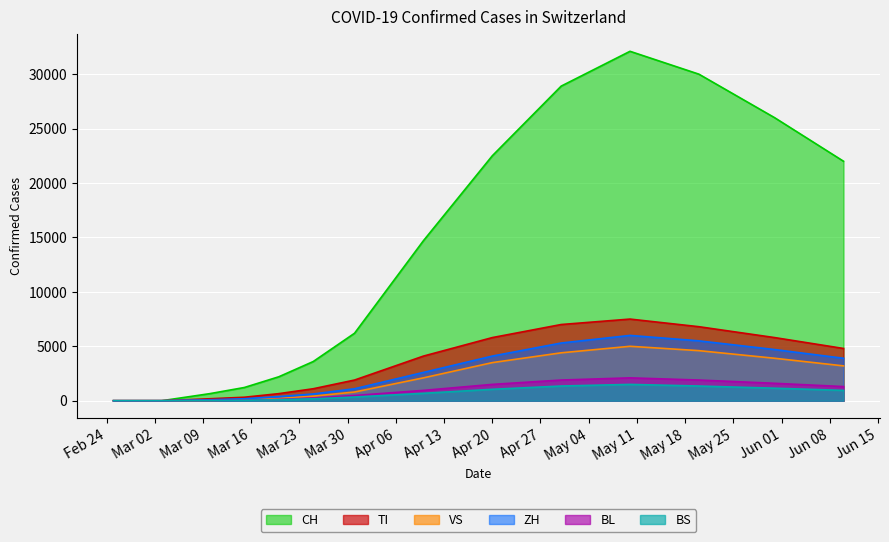

Which series has the largest range (max minus min)?

CH